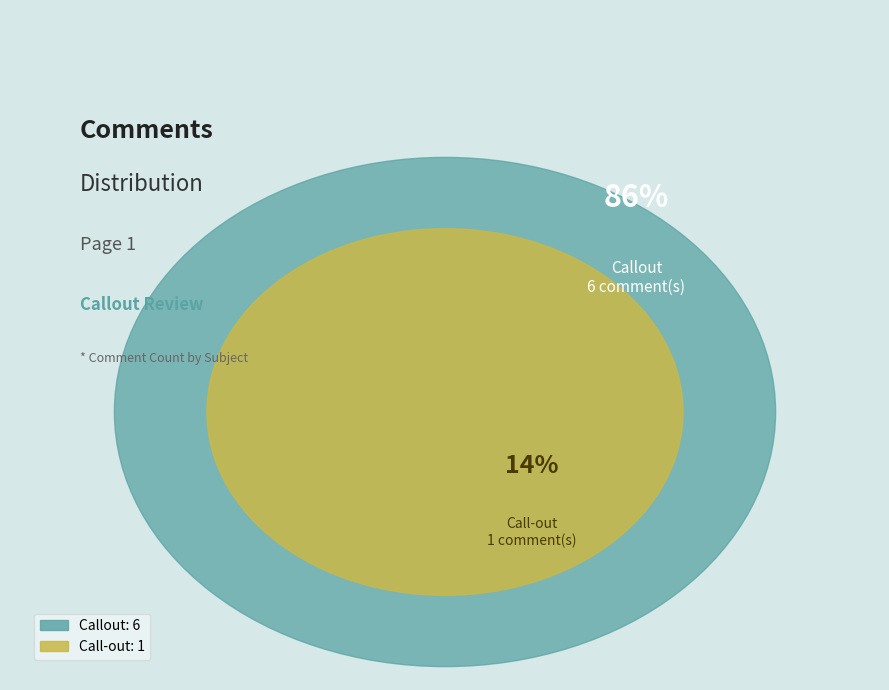

What is the largest slice in the pie chart?

Callout